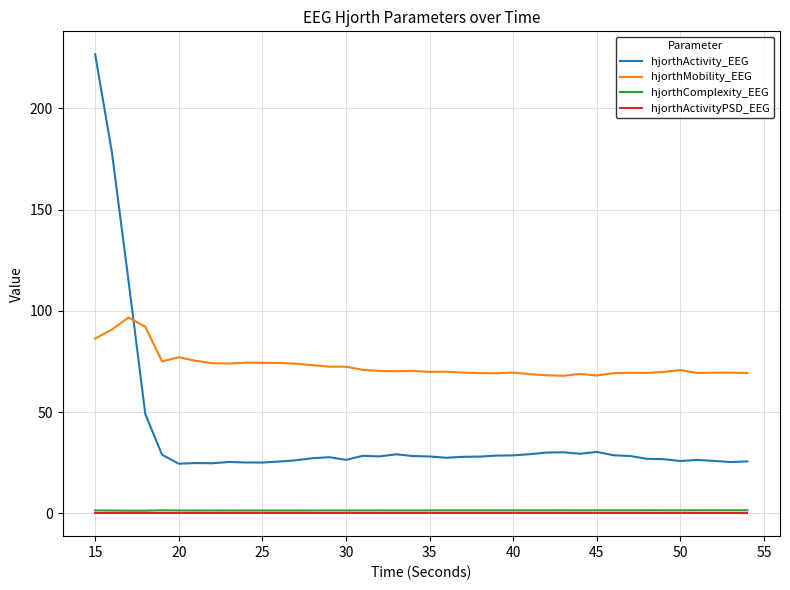

Which series has the largest total across all categories?

hjorthMobility_EEG